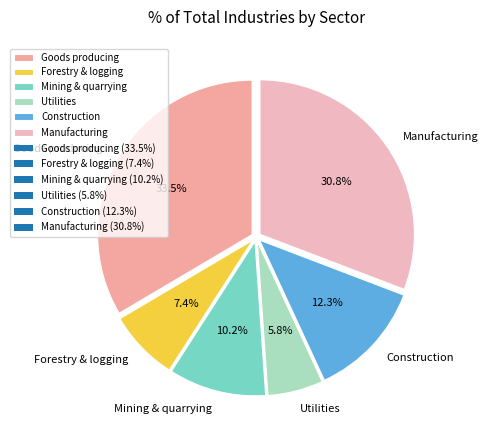

How many segments does this pie chart have?

6